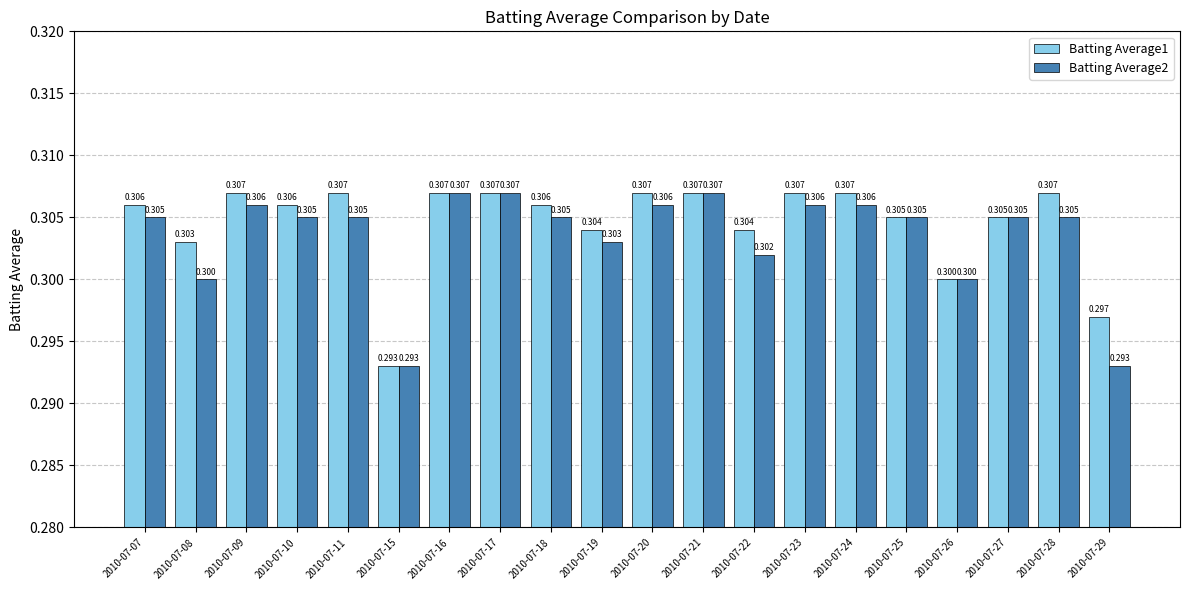

At which label is Batting Average2 closest to 0?

2010-07-15